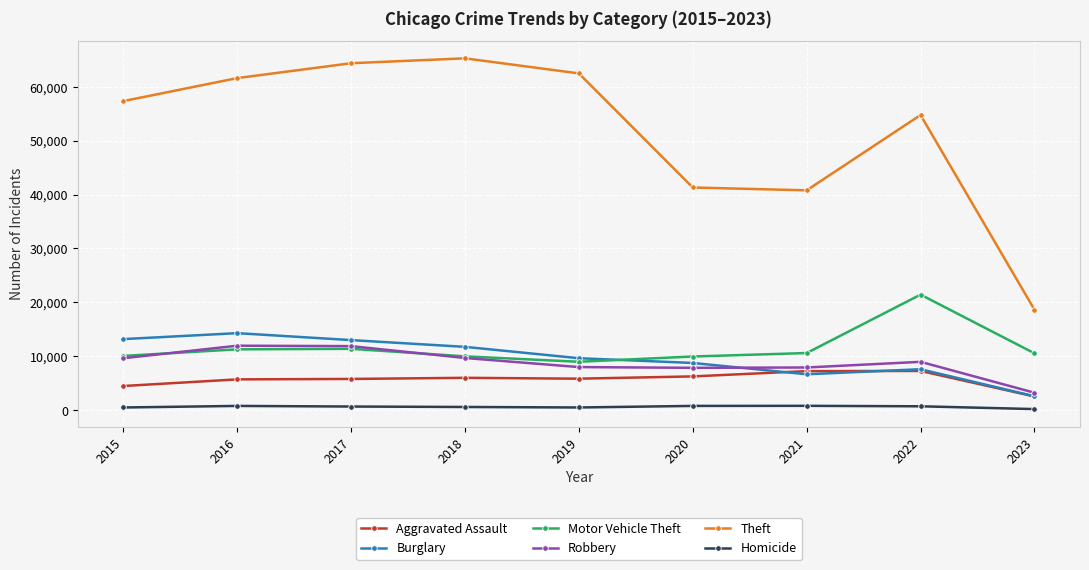

True or false: Motor Vehicle Theft and Theft cross at least once.

False